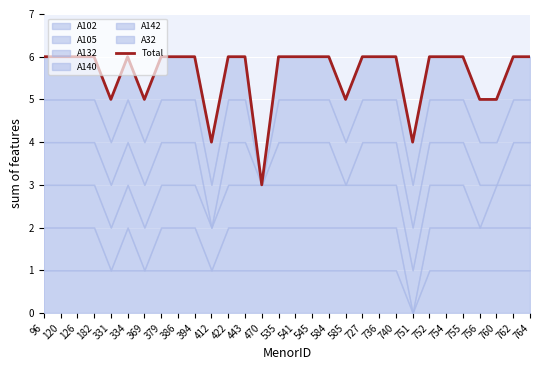

What is the average value?

6